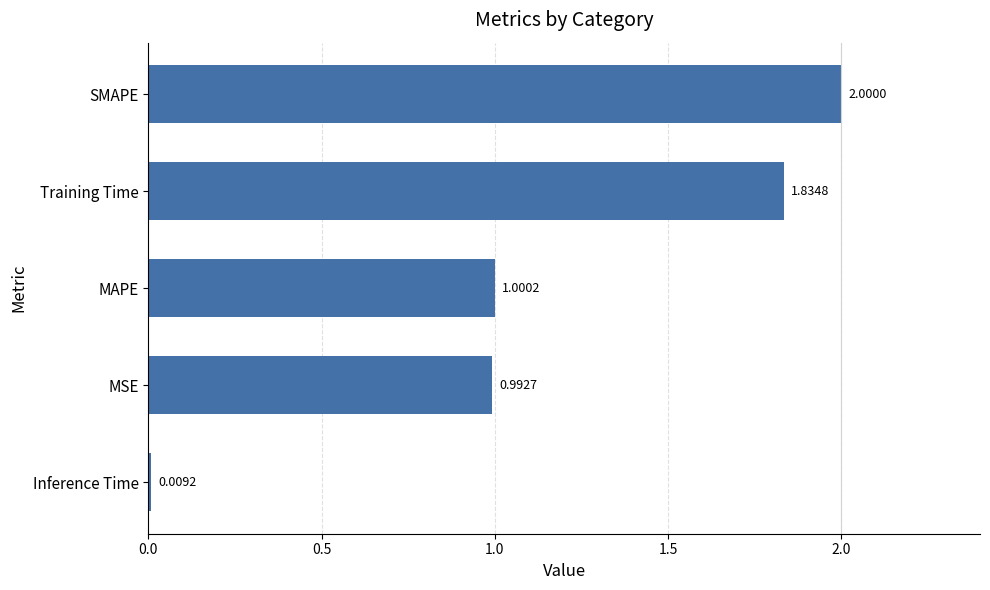

List the labels in order of value, smallest first.

Inference Time, MSE, MAPE, Training Time, SMAPE